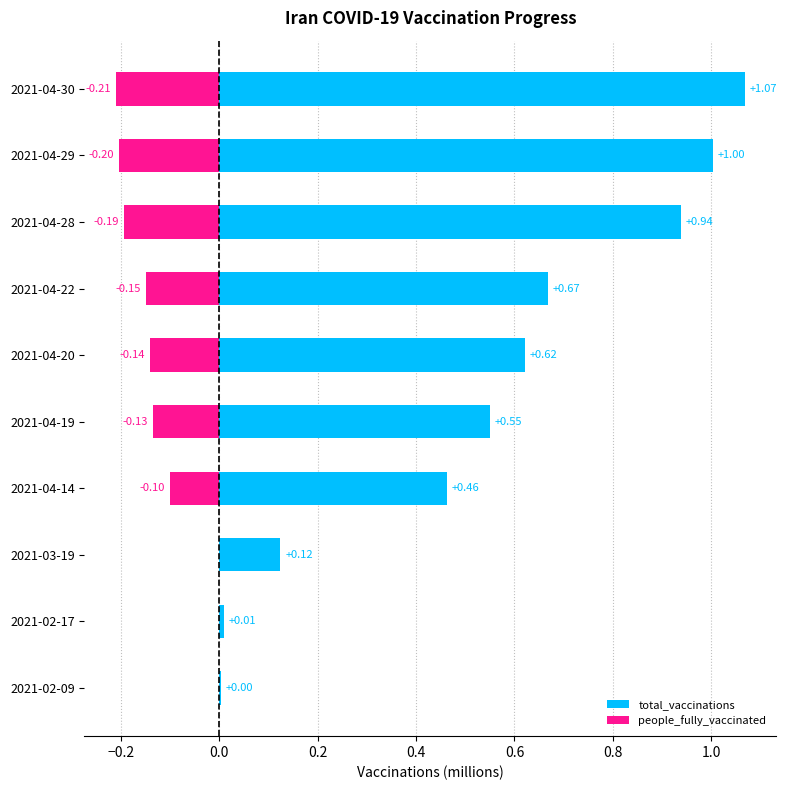

What are all the series names shown in the legend?

total_vaccinations, people_fully_vaccinated